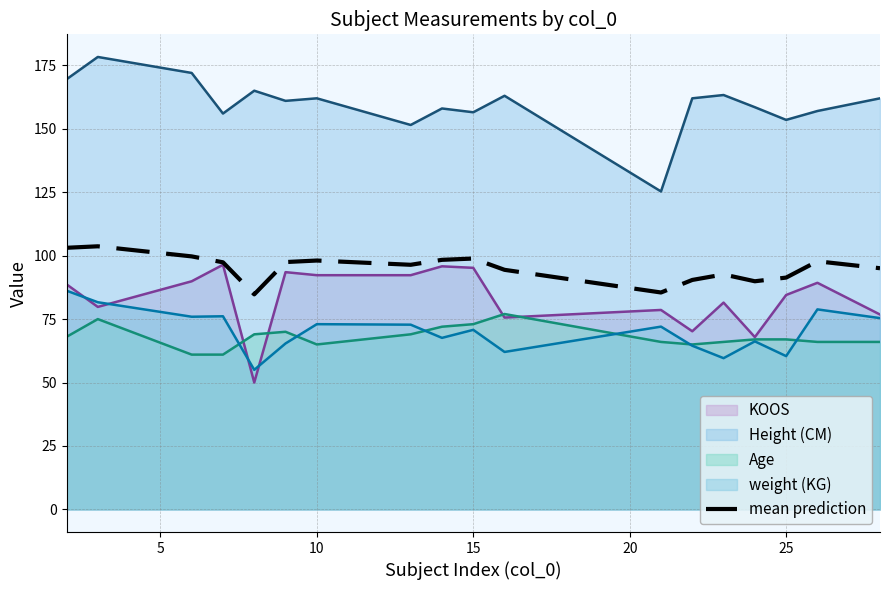

Does the chart display data point markers on the line(s)?

No